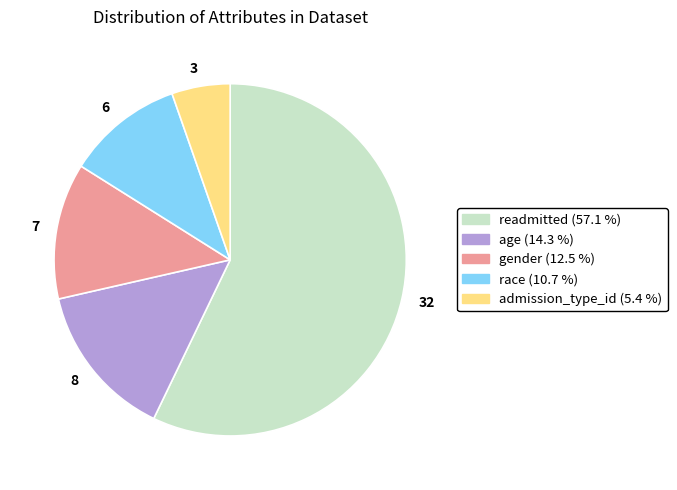

Which slice is the largest?

32